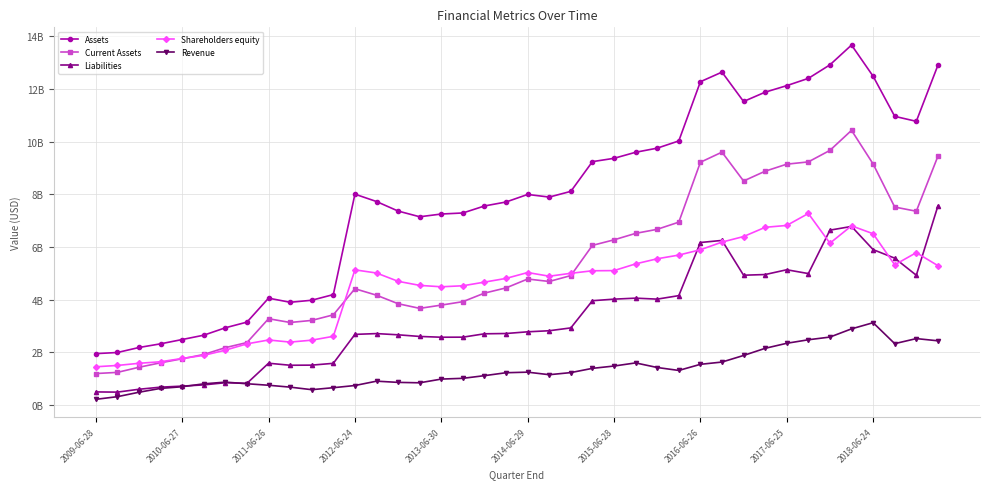

Is this an area chart (filled region under the line)?

No